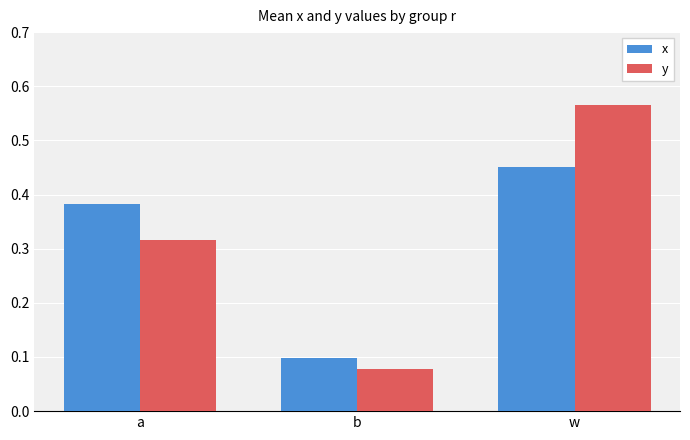

Which category has the lowest value in the y series?

b